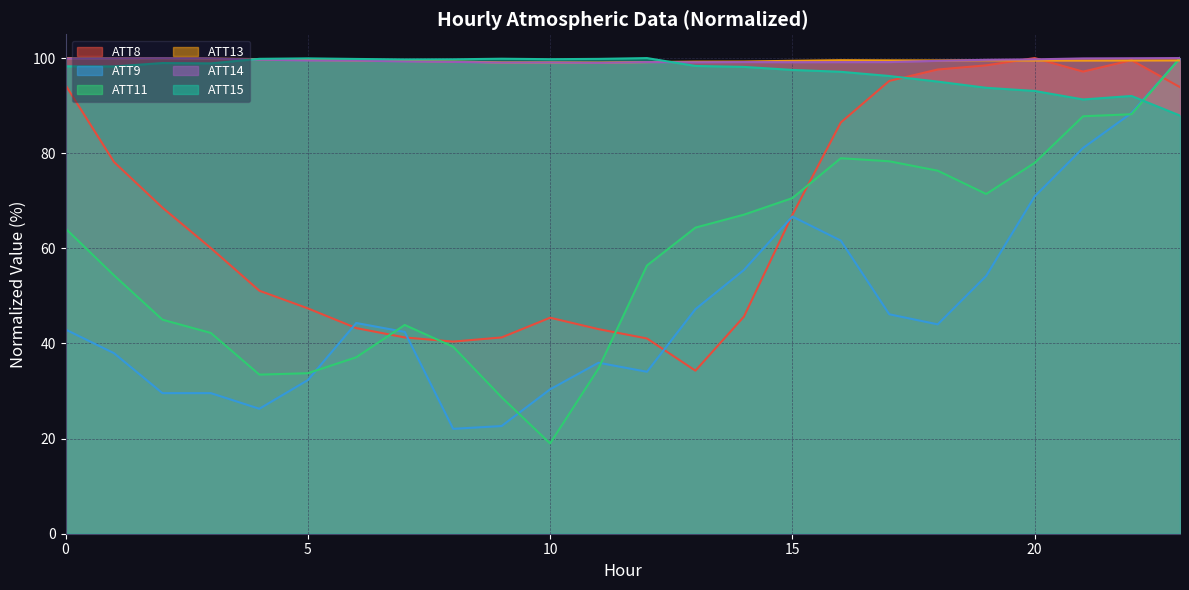

At which label does ATT13 reach its minimum?

11